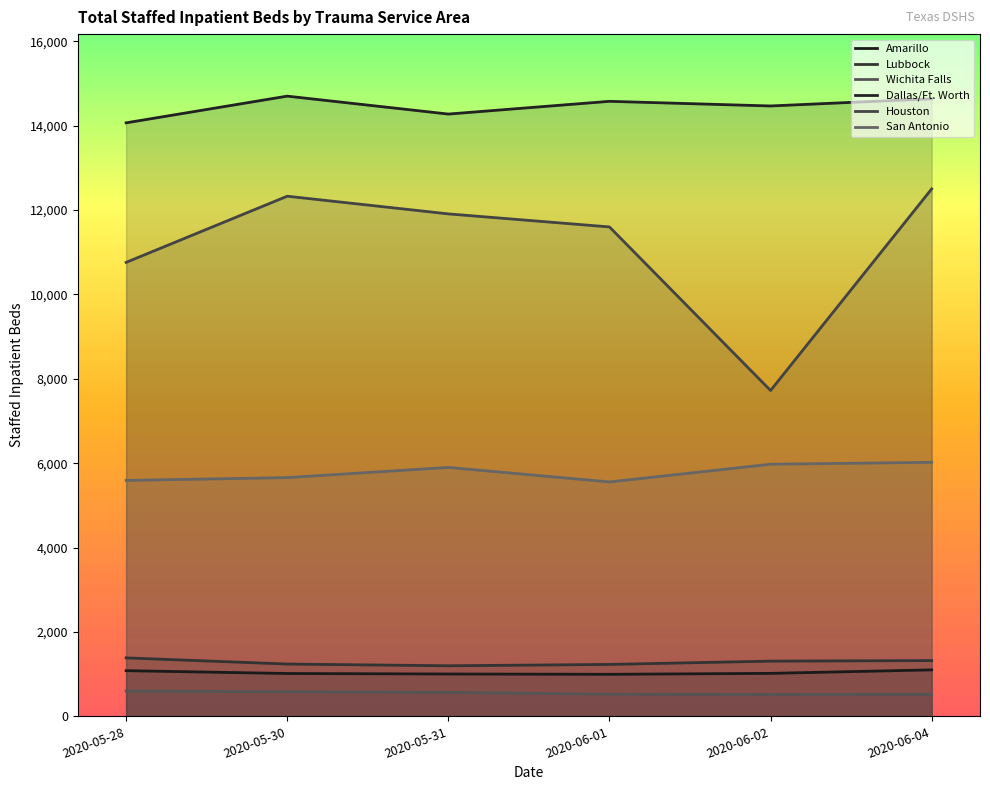

What is the difference between the Lubbock values at 2020-05-30 and 2020-06-01?

9